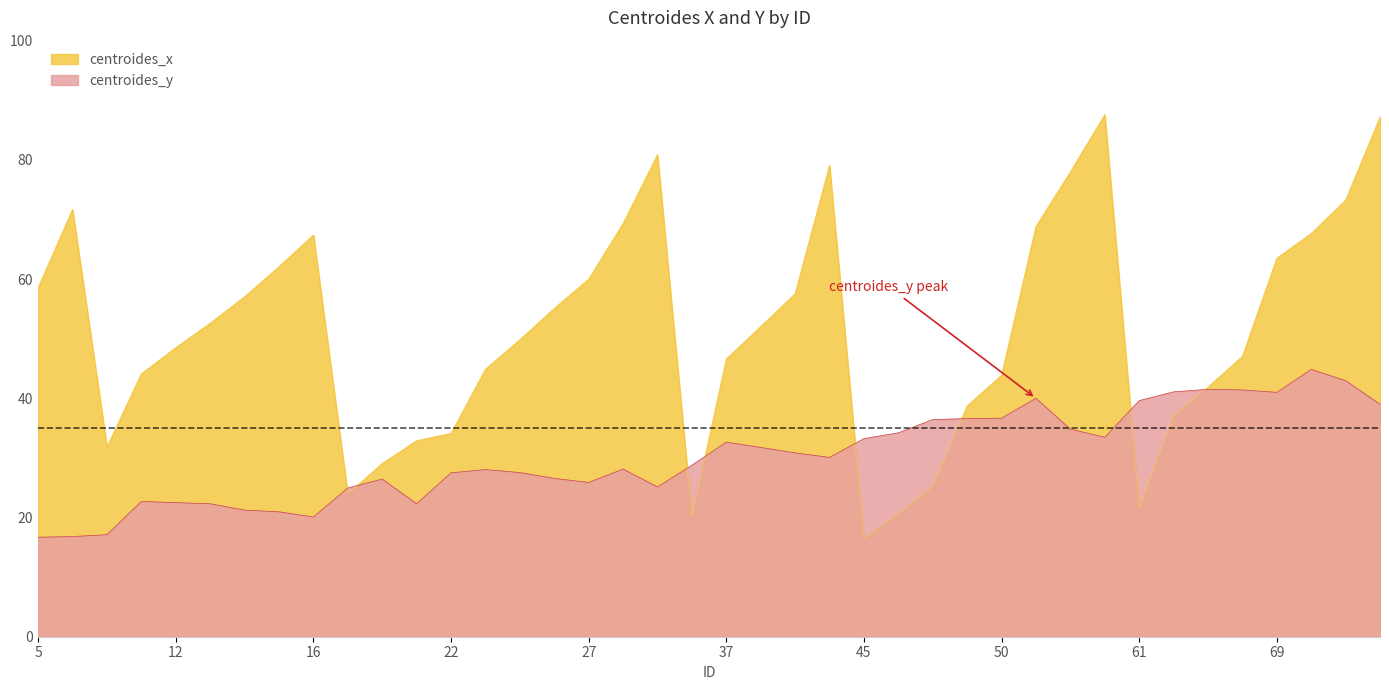

Does the chart have visible grid lines?

No